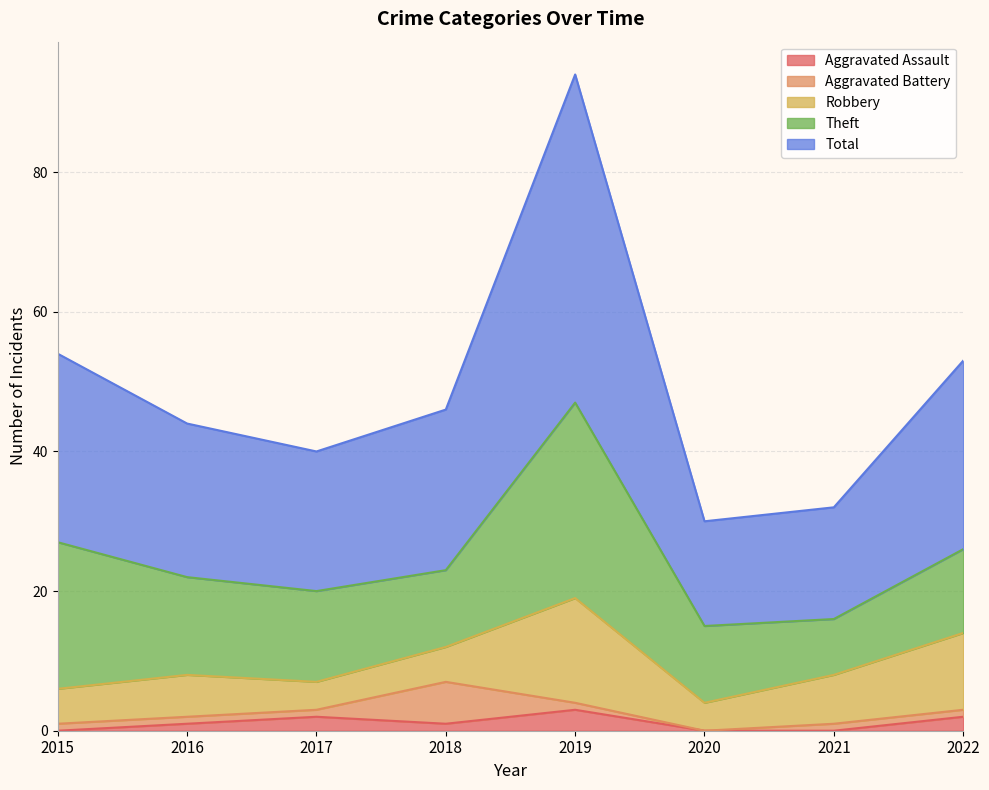

Is the value of Aggravated Battery at 2017 greater than the value of Robbery at 2016?

No